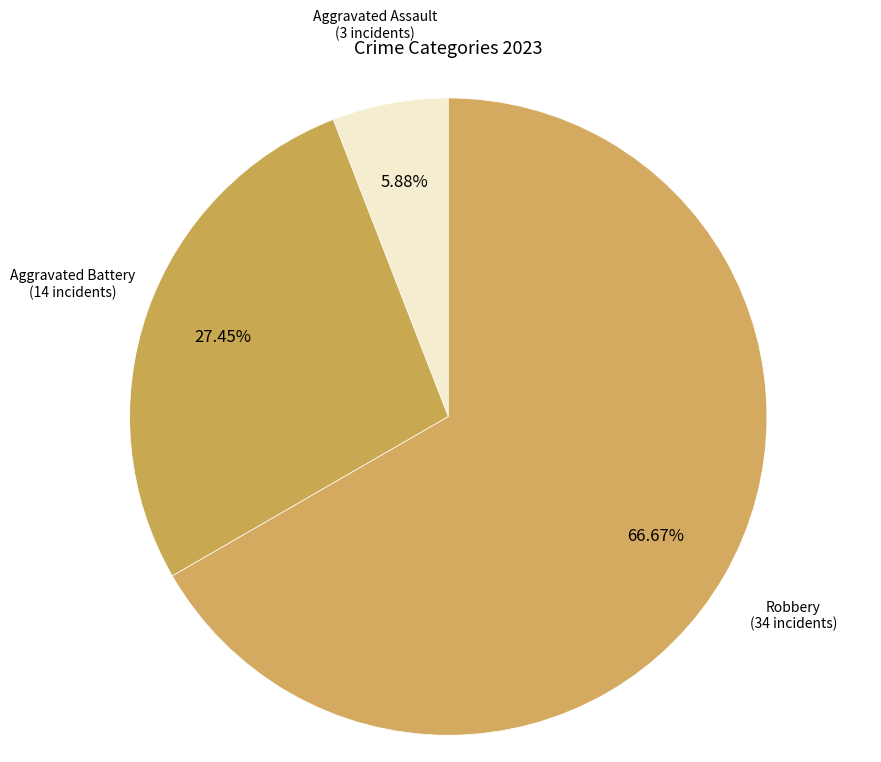

Count the number of slices in the pie.

3